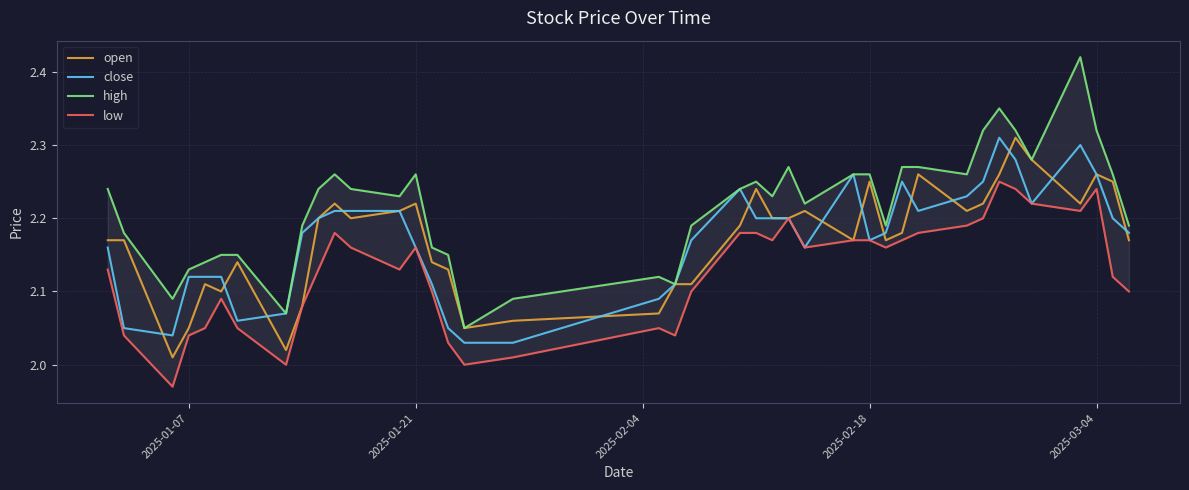

What is the sum of all low values?

85.0